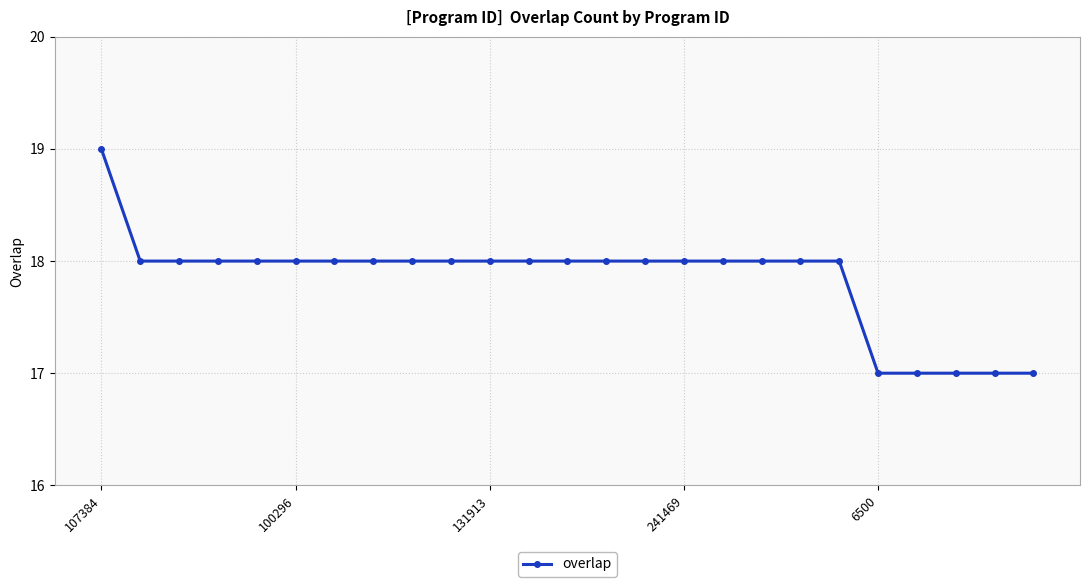

What is the value of the 11th point from the left?

18